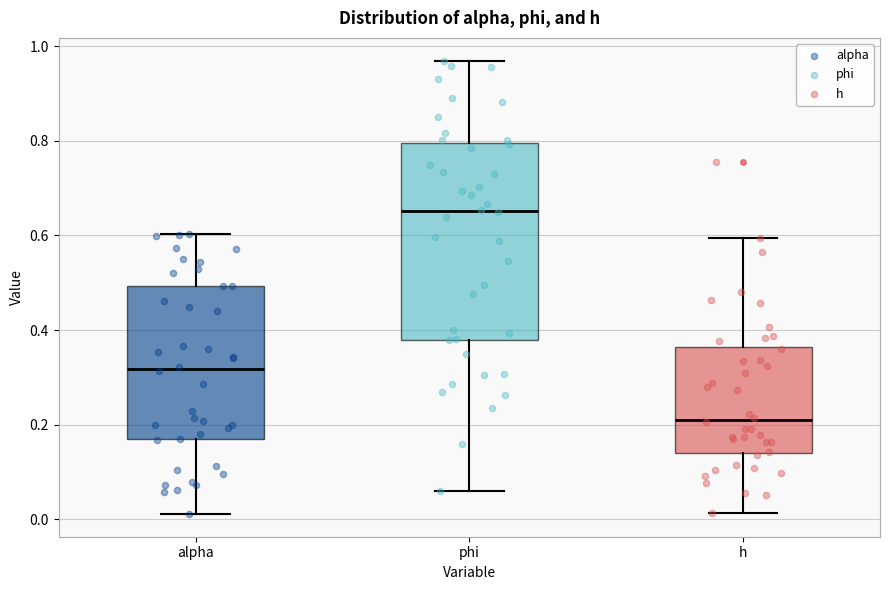

Reading left to right, transcribe this box plot: for each box, give where its median line is, the range the box spans, and where its two whiskers end, as read against the y-axis. The values are not printed on the chart, so give them approximately, as read against the axis.

alpha: median 0.32, box 0.16 to 0.50, whiskers 0.02 to 0.60
phi: median 0.66, box 0.38 to 0.80, whiskers 0.06 to 0.98
h: median 0.20, box 0.14 to 0.36, whiskers 0.02 to 0.60